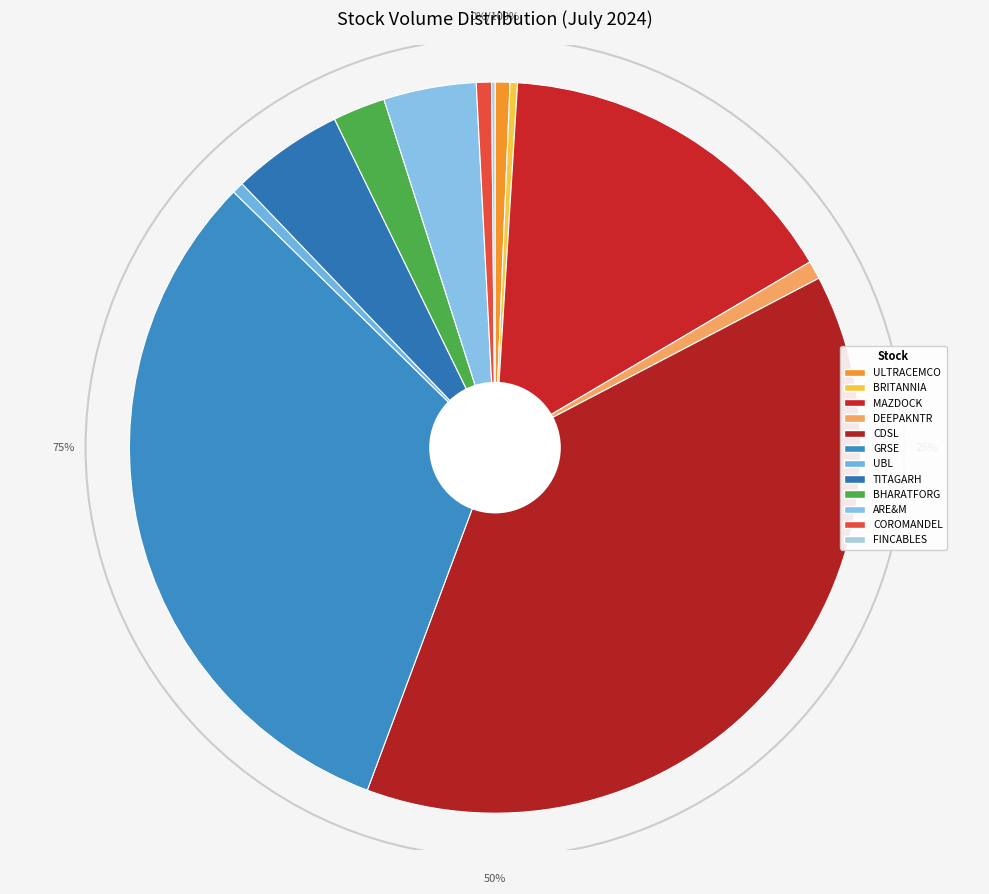

How much of the chart is everything except CDSL?

61.7%